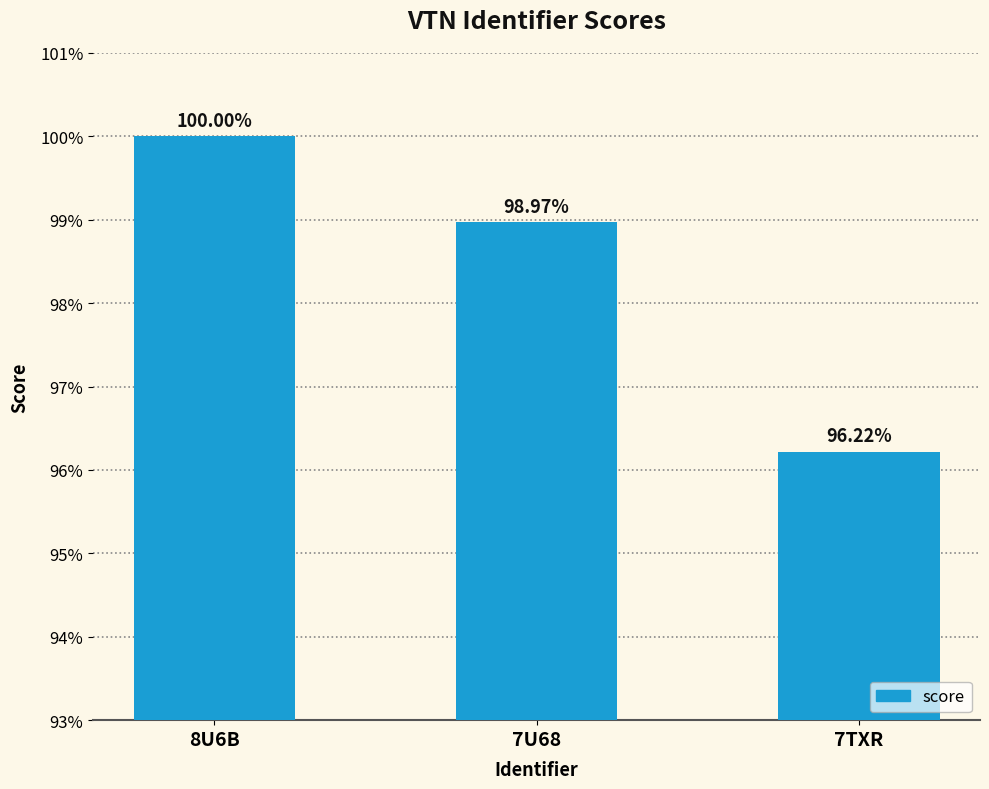

Which category has the highest value across all series?

8U6B